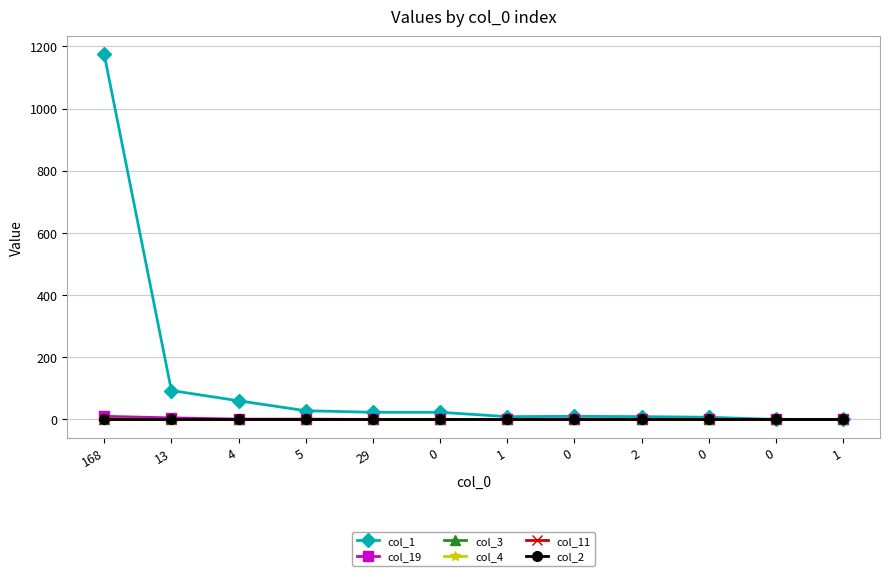

Which series has the largest range (max minus min)?

col_1